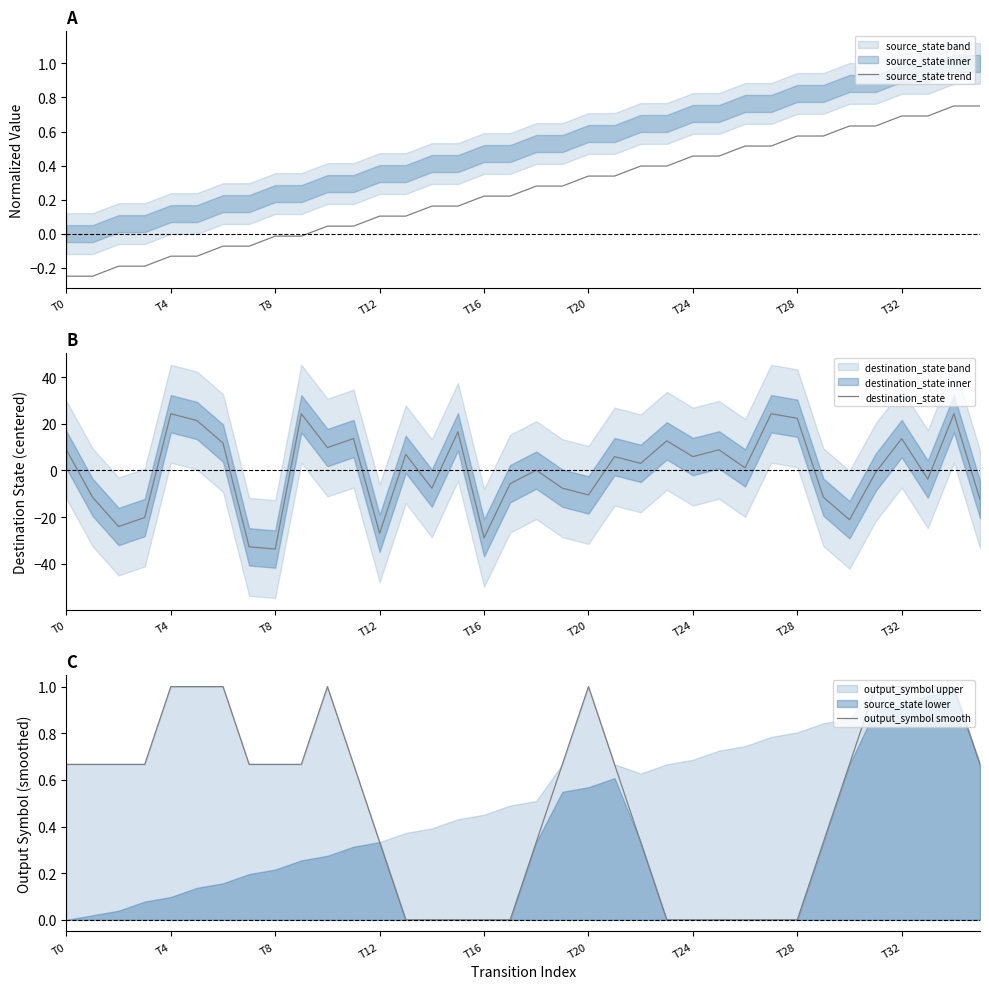

What is the label of the 1st point from the left?

T0